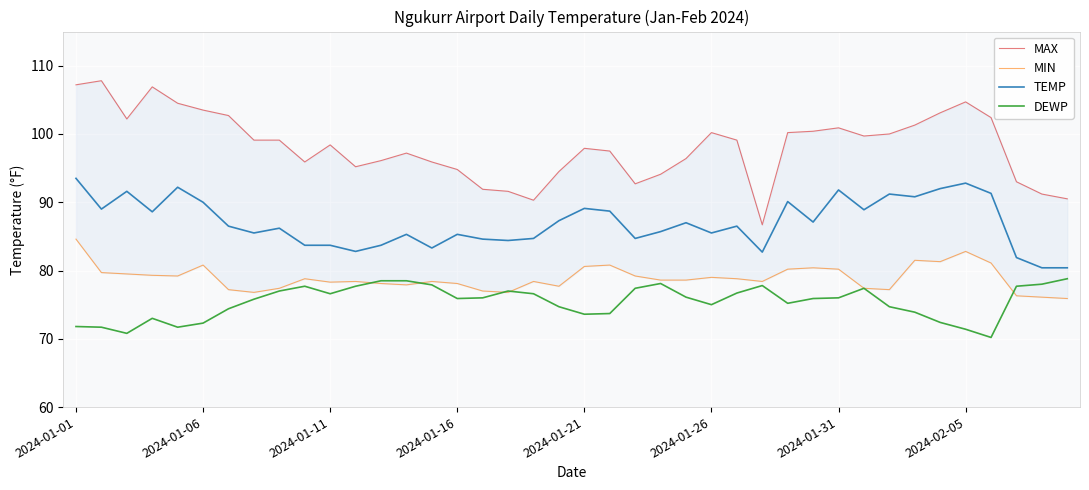

Where is MIN nearest to the value 80?

28